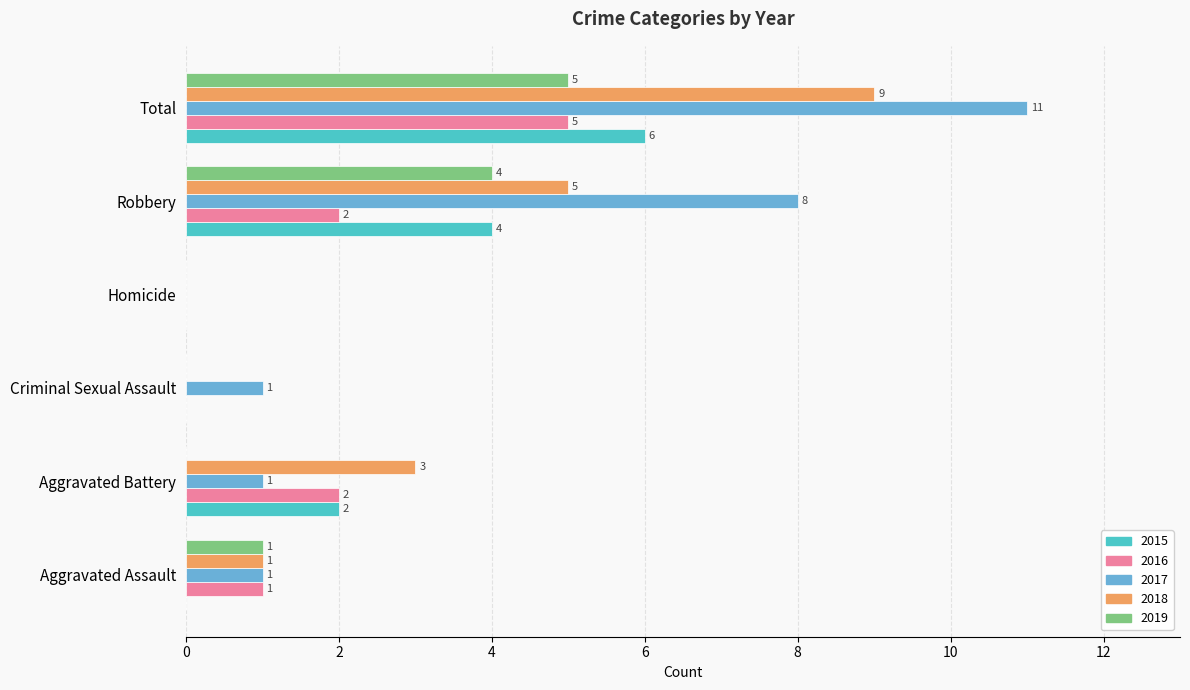

What is the sum of all 2018 values?

18